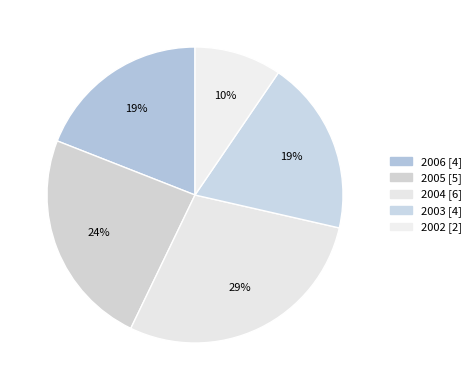

What is the ratio of the value at 2005 to the value at 2003?

1.2